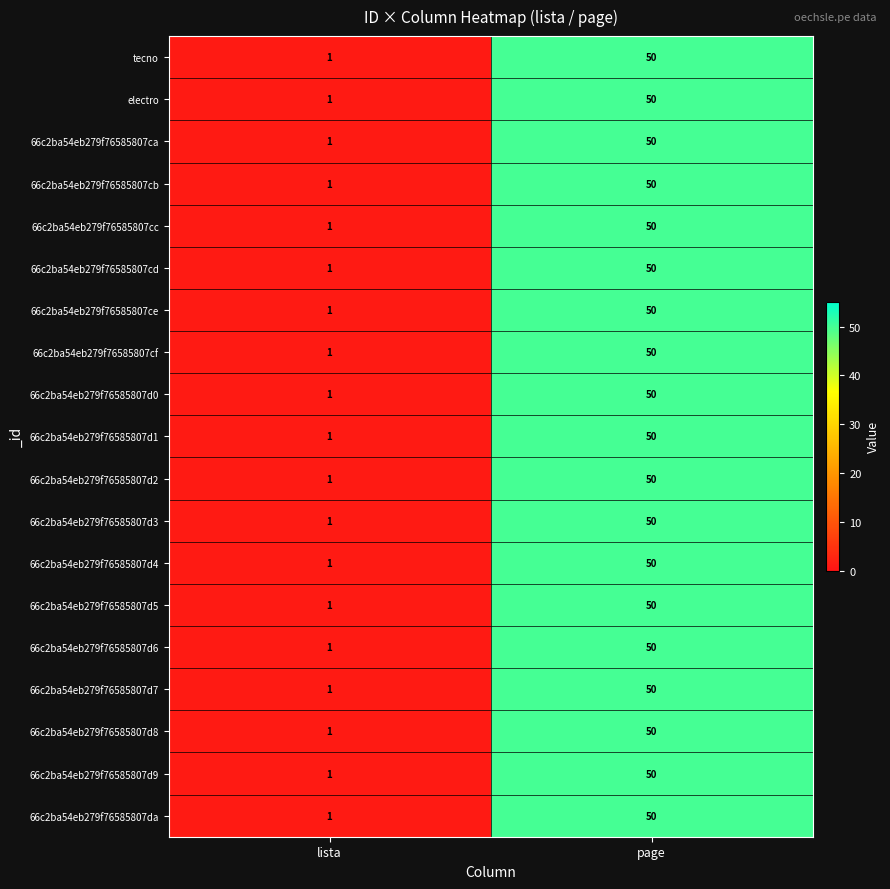

The 66c2ba54eb279f76585807d1 series shows 0 at lista. True or false?

False